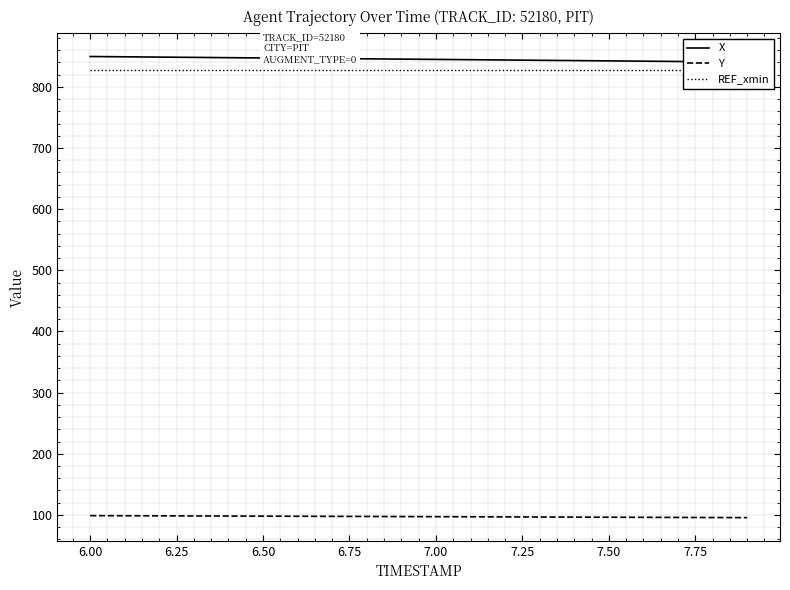

True or false: REF_xmin has more than 0 points higher than both neighbors.

False